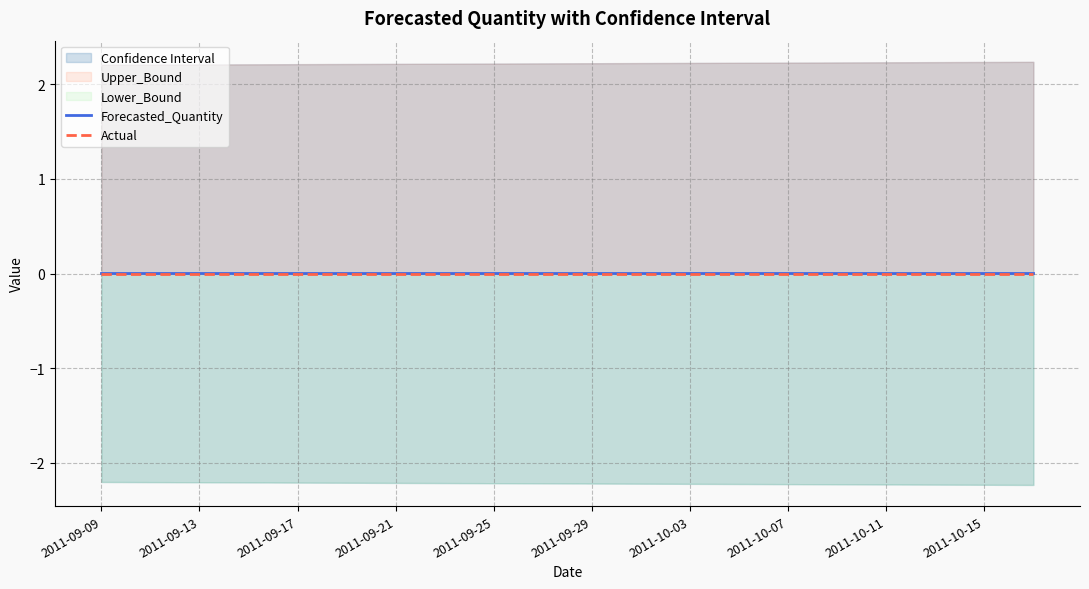

What position from the left is 2011-09-21?

7